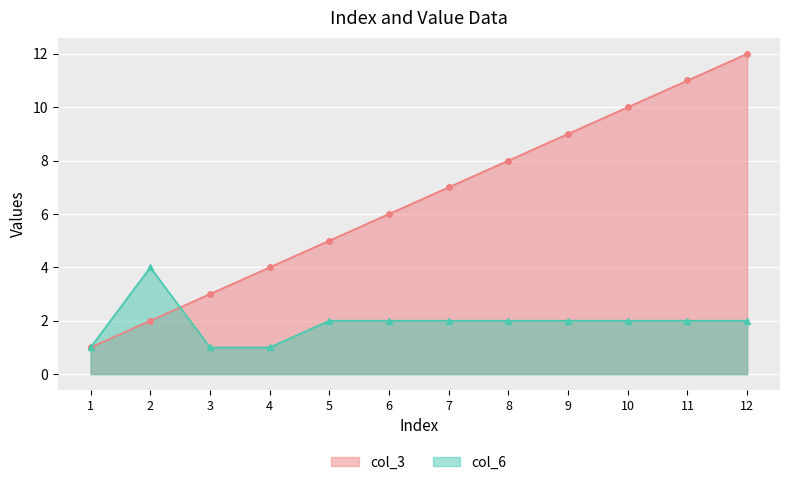

Reading left to right, what are all the values shown in this chart?

col_3: 1=1	2=2	3=3	4=4	5=5	6=6	7=7	8=8	9=9	10=10	11=11	12=12
col_6: 1=1	2=4	3=1	4=1	5=2	6=2	7=2	8=2	9=2	10=2	11=2	12=2